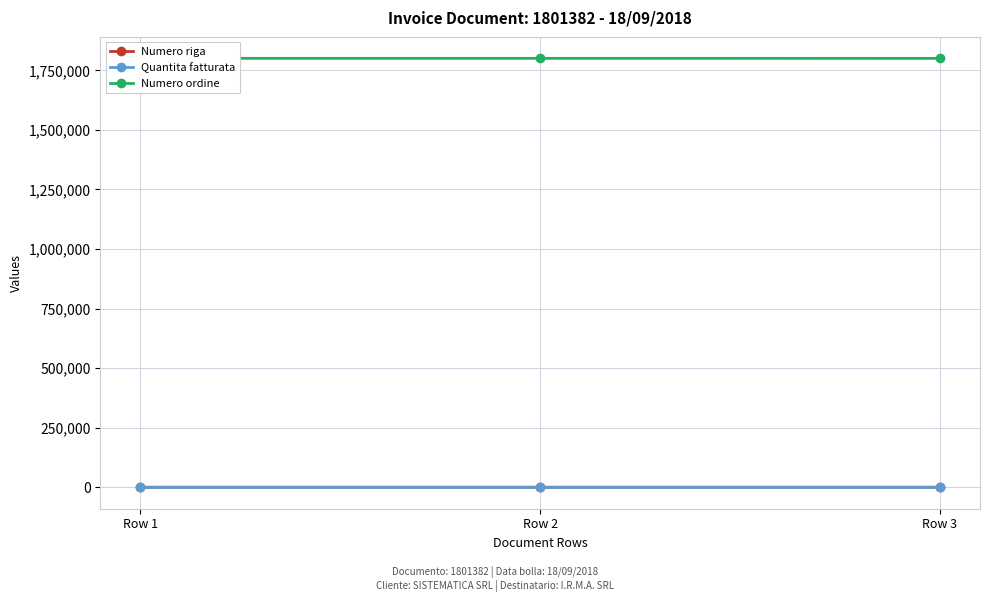

The value of Numero ordine at Row 3 is 3130580. True or false?

False